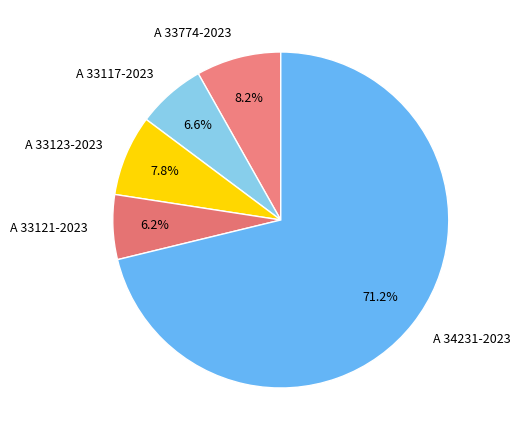

Which slice is the largest?

A 34231-2023